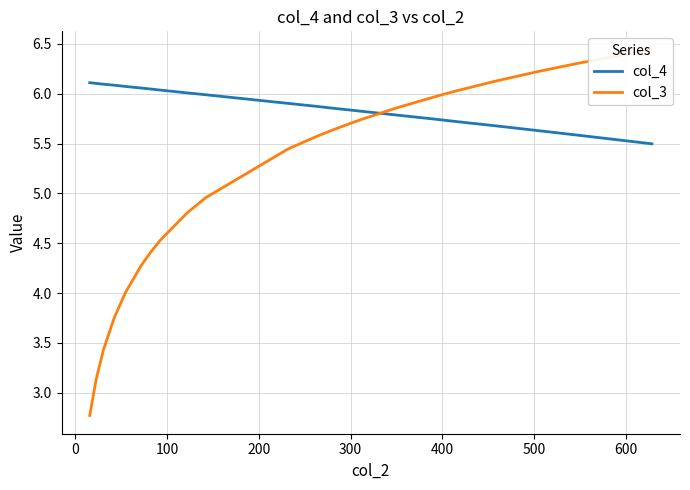

Reading left to right, transcribe all the data shown in this chart.

col_4: 6.1	6.1	6.1	6.1	6.1	6.1	6.0	6.0	6.0	6.0	5.9	5.9	5.9	5.8	5.8	5.8	5.7	5.7	5.7	5.6	5.6	5.5
col_3: 2.8	3.1	3.4	3.8	4.0	4.3	4.4	4.5	4.8	5.0	5.4	5.6	5.6	5.7	5.7	5.9	6.0	6.0	6.1	6.2	6.3	6.4